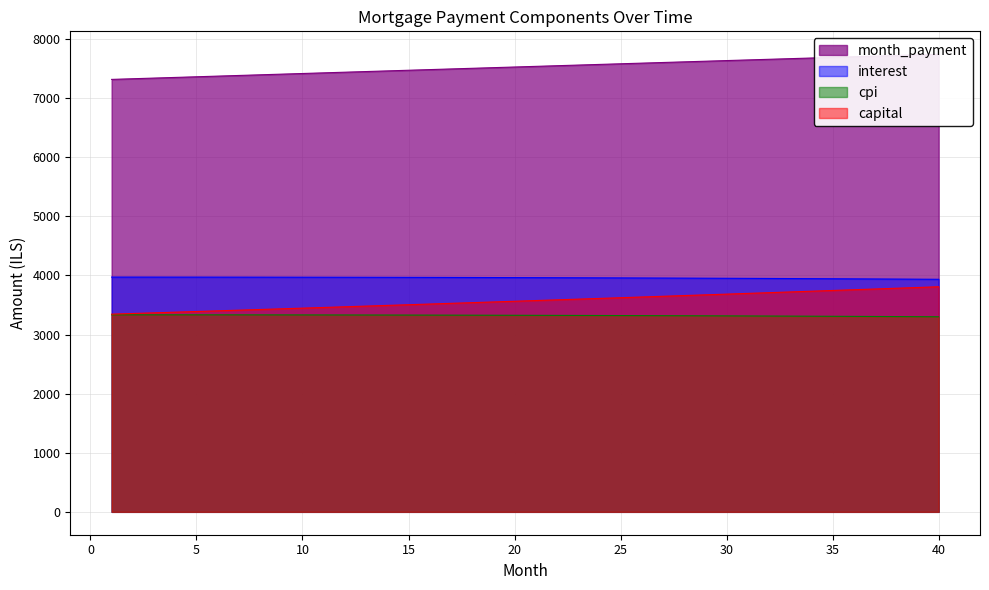

Reading left to right, what are all the values shown in this chart?

interest: 1=3971.5	2=3971.5	3=3971.4	4=3971.3	5=3971.1	6=3970.9	7=3970.6	8=3970.3	9=3969.9	10=3969.5	11=3969.1	12=3968.5	13=3968.0	14=3967.4	15=3966.8	16=3966.1	17=3965.3	18=3964.5	19=3963.7	20=3962.8	21=3961.9	22=3960.9	23=3959.8	24=3958.7	25=3957.6	26=3956.4	27=3955.2	28=3953.9	29=3952.5	30=3951.1	31=3949.6	32=3948.1	33=3946.6	34=3944.9	35=3943.3	36=3941.5	37=3939.8	38=3937.9	39=3936.0	40=3934.1
capital: 1=3344.4	2=3355.6	3=3366.8	4=3378.0	5=3389.3	6=3400.6	7=3411.9	8=3423.3	9=3434.7	10=3446.1	11=3457.6	12=3469.1	13=3480.7	14=3492.3	15=3503.9	16=3515.6	17=3527.3	18=3539.1	19=3550.9	20=3562.7	21=3574.6	22=3586.5	23=3598.5	24=3610.5	25=3622.5	26=3634.6	27=3646.7	28=3658.9	29=3671.1	30=3683.3	31=3695.6	32=3707.9	33=3720.2	34=3732.6	35=3745.1	36=3757.6	37=3770.1	38=3782.7	39=3795.3	40=3807.9
month_payment: 1=7316.0	2=7327.1	3=7338.2	4=7349.3	5=7360.3	6=7371.4	7=7382.5	8=7393.5	9=7404.6	10=7415.6	11=7426.7	12=7437.7	13=7448.7	14=7459.7	15=7470.7	16=7481.7	17=7492.7	18=7503.6	19=7514.6	20=7525.5	21=7536.5	22=7547.4	23=7558.3	24=7569.2	25=7580.1	26=7591.0	27=7601.9	28=7612.7	29=7623.6	30=7634.4	31=7645.2	32=7656.0	33=7666.8	34=7677.6	35=7688.4	36=7699.1	37=7709.9	38=7720.6	39=7731.3	40=7742.0
cpi: 1=3333.3	2=3333.2	3=3333.1	4=3333.0	5=3332.8	6=3332.5	7=3332.3	8=3332.0	9=3331.6	10=3331.3	11=3330.8	12=3330.4	13=3329.9	14=3329.3	15=3328.7	16=3328.1	17=3327.5	18=3326.8	19=3326.0	20=3325.2	21=3324.4	22=3323.5	23=3322.6	24=3321.6	25=3320.6	26=3319.6	27=3318.5	28=3317.4	29=3316.2	30=3315.0	31=3313.7	32=3312.4	33=3311.0	34=3309.6	35=3308.2	36=3306.7	37=3305.1	38=3303.5	39=3301.9	40=3300.2